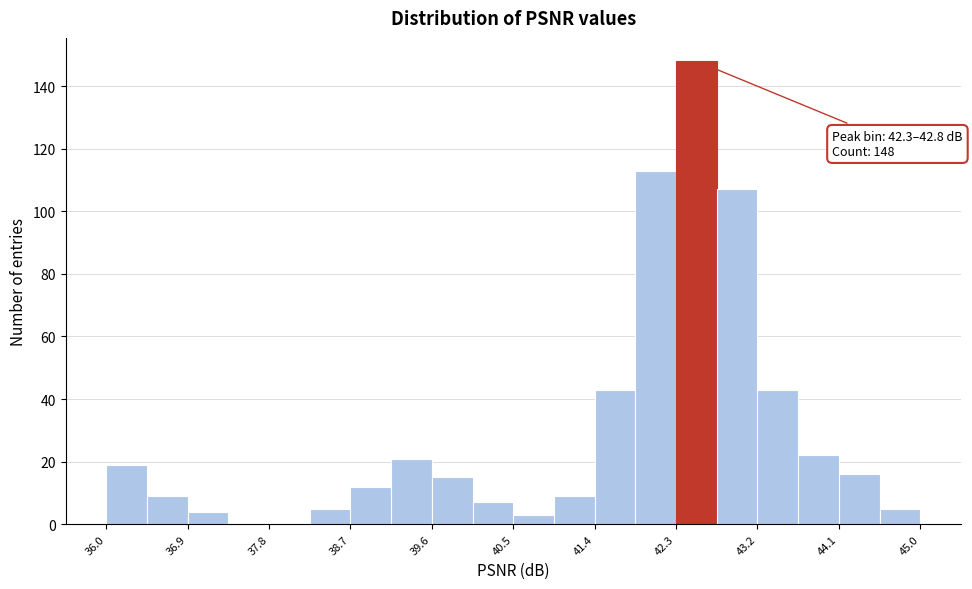

Which range on the x-axis has the tallest bar?

42.3 to 42.8